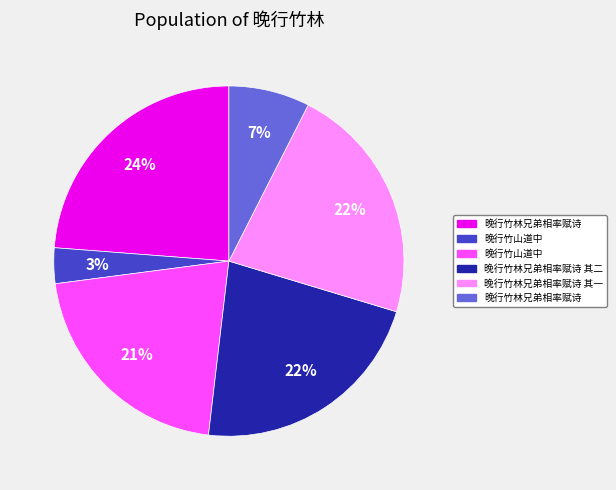

How many slices are in this pie chart?

6